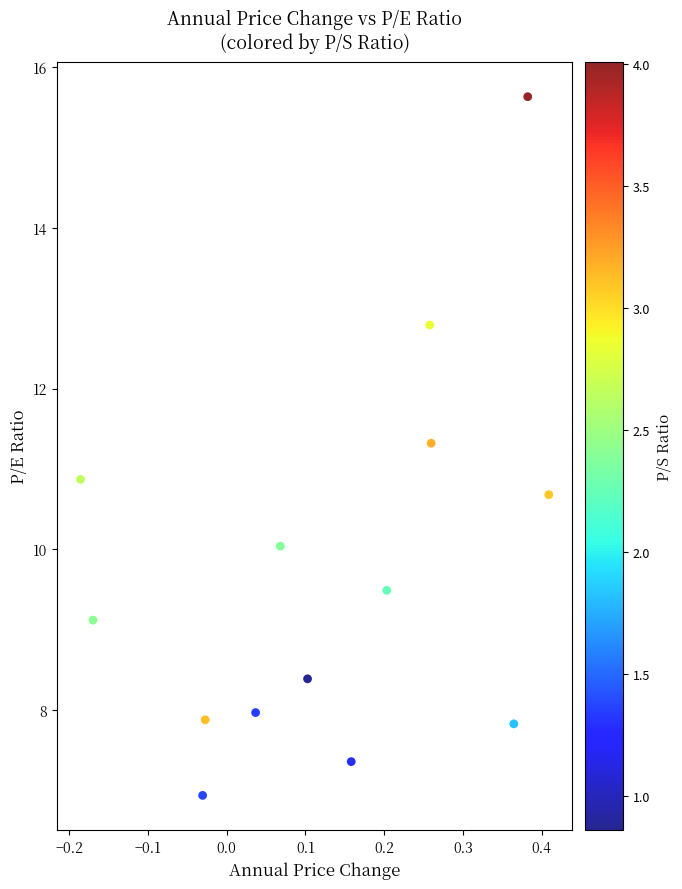

What is the range of Y values (max minus min)?

8.7